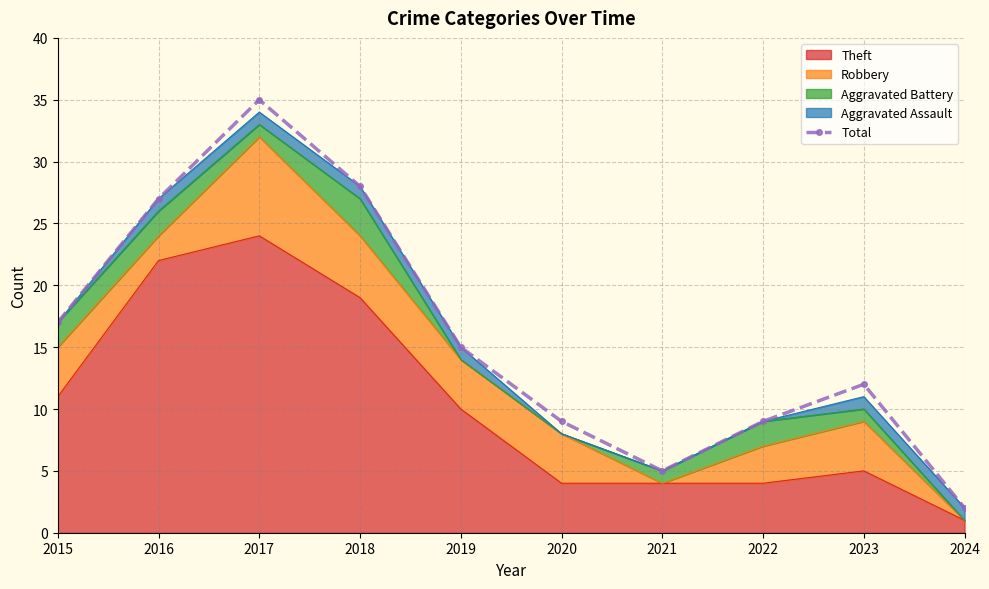

What is the minimum value shown in the chart?

2